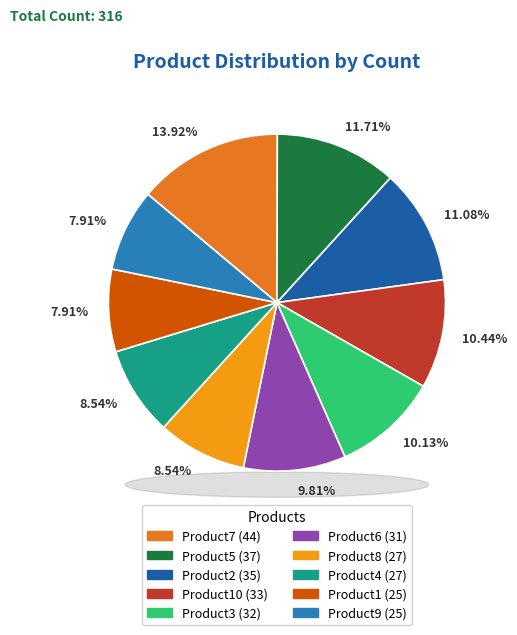

Is there any slice that represents more than half of the pie?

No